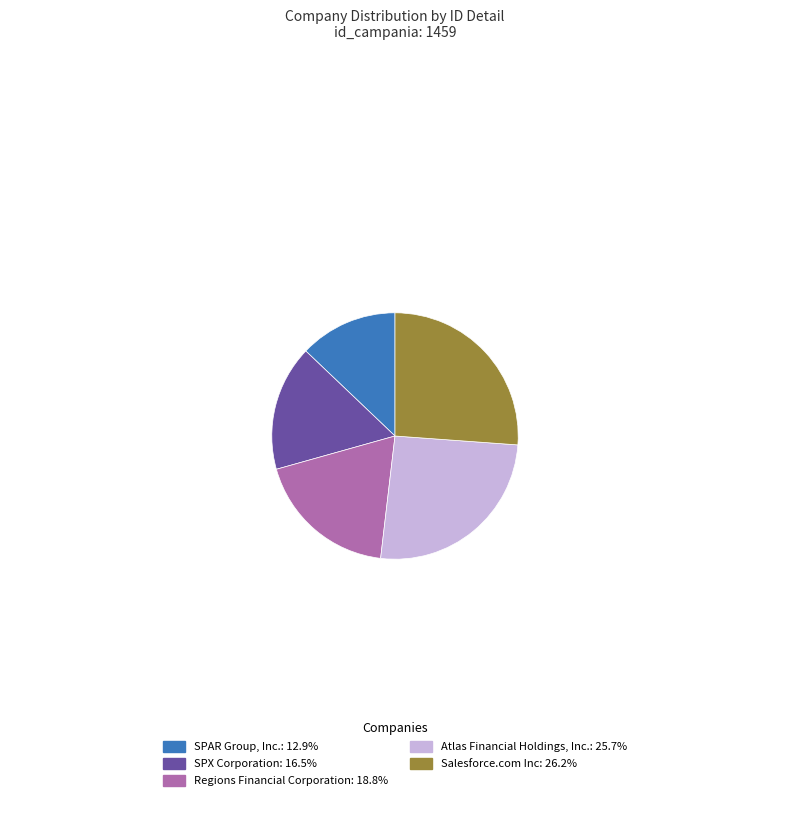

The SPAR Group, Inc. slice represents 3% of the pie. True or false?

False